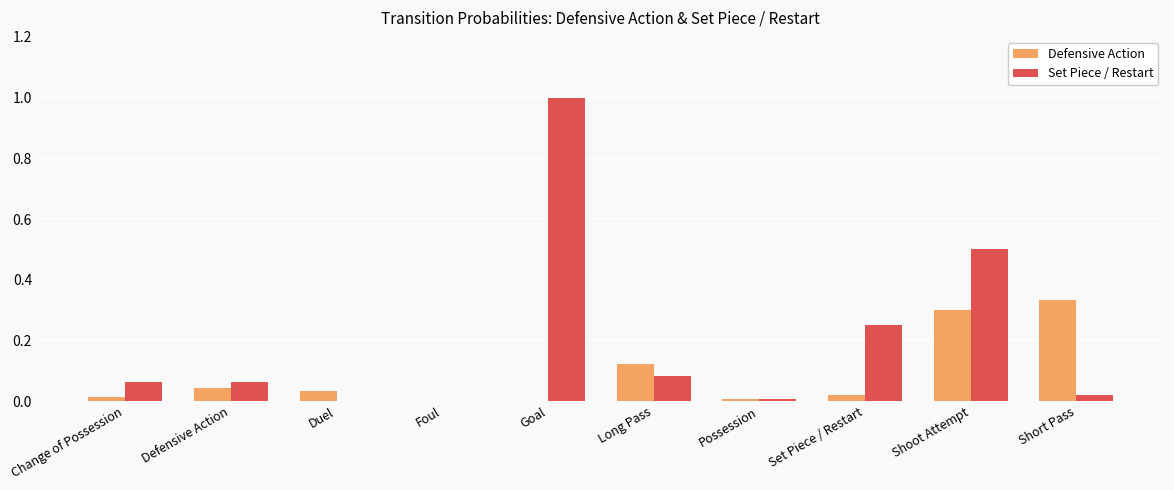

Are the bars grouped side by side (vs. stacked)?

Yes